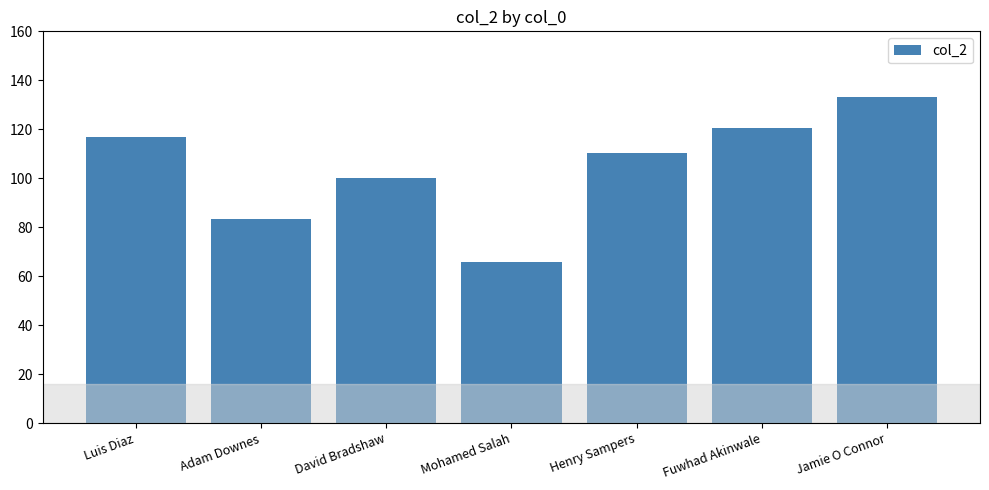

What is the label of the 6th bar from the right?

Adam Downes